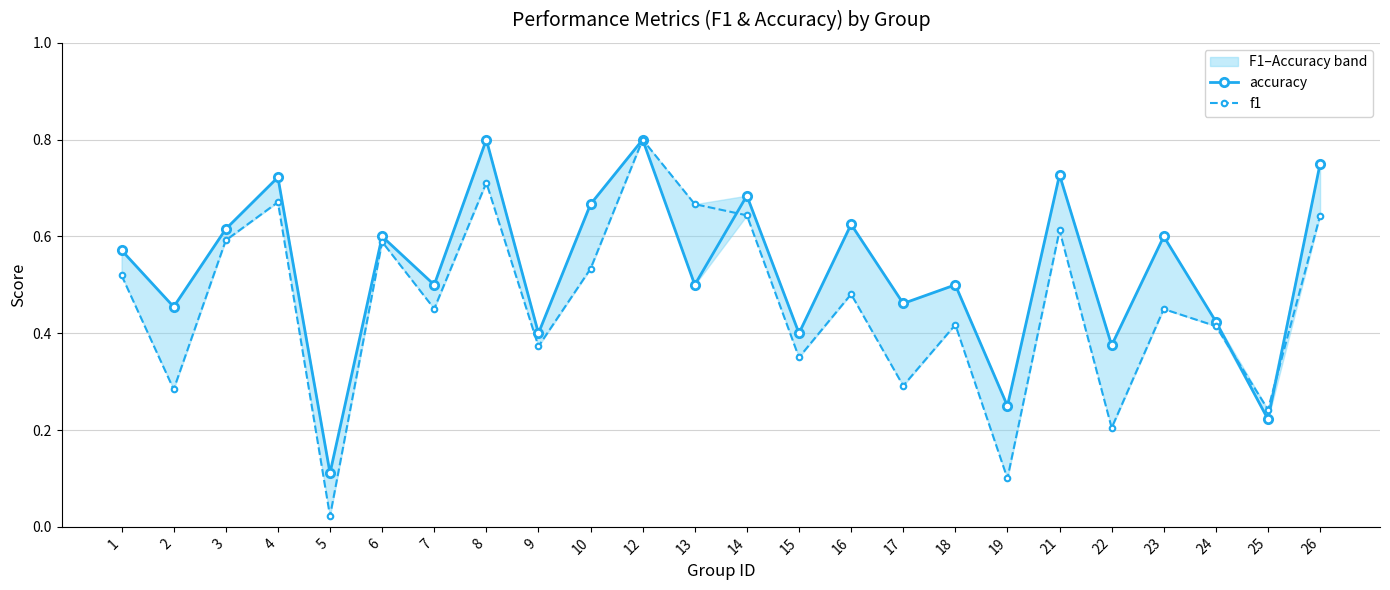

Between 26 and 7, which is larger?

26